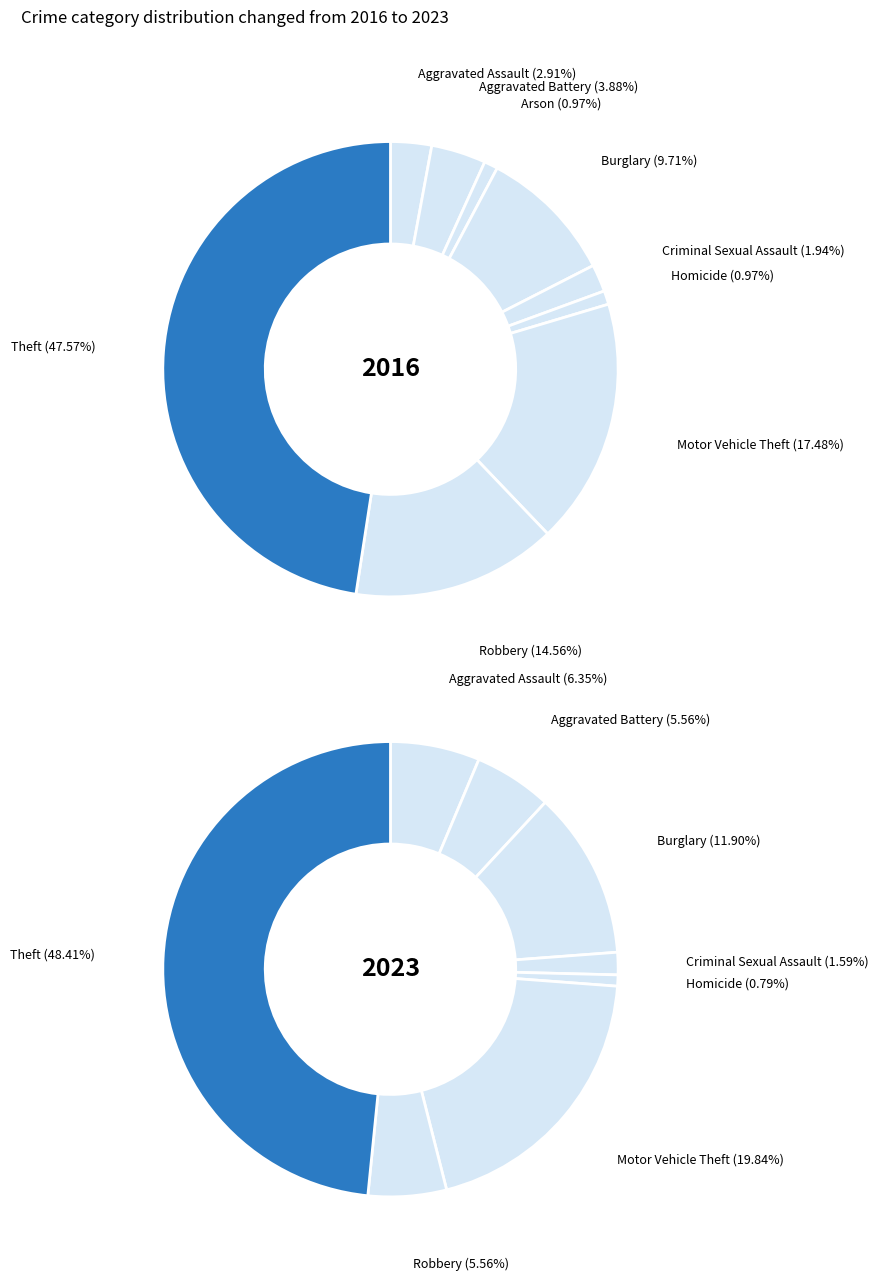

Rank the categories by 2023 value from lowest to highest.

Arson, Homicide, Criminal Sexual Assault, Aggravated Battery, Robbery, Aggravated Assault, Burglary, Motor Vehicle Theft, Theft